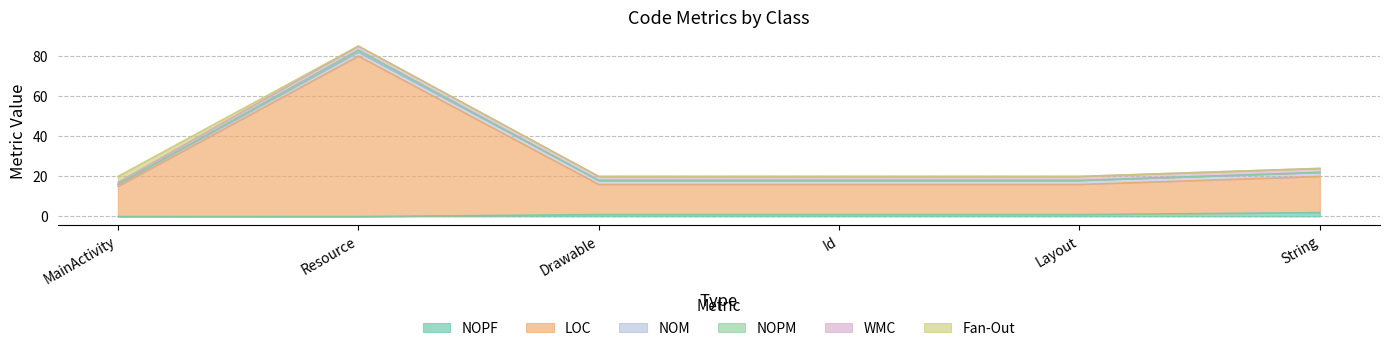

What is the difference between the maximum and minimum values in the LOC series?

65